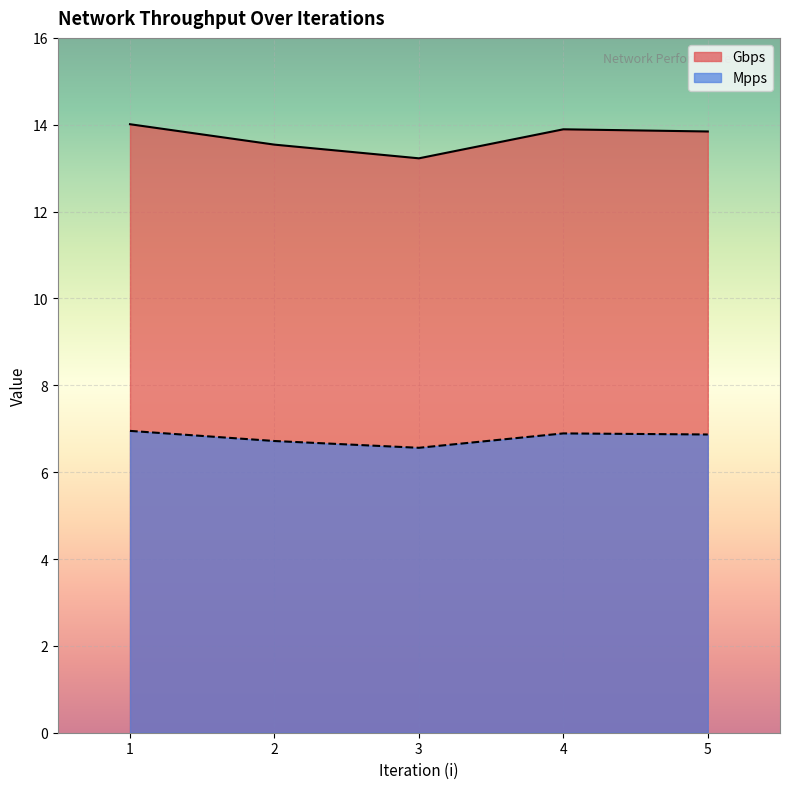

What is the spread (max minus min) of values at 2?

6.8